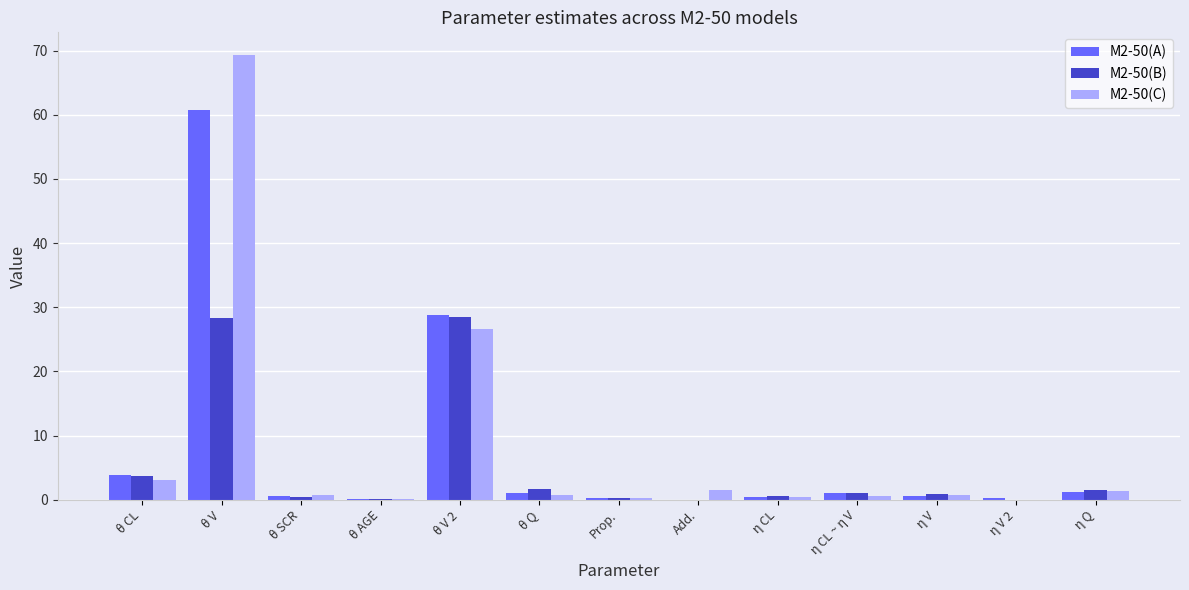

At which category is the sum across all series the highest?

θ V